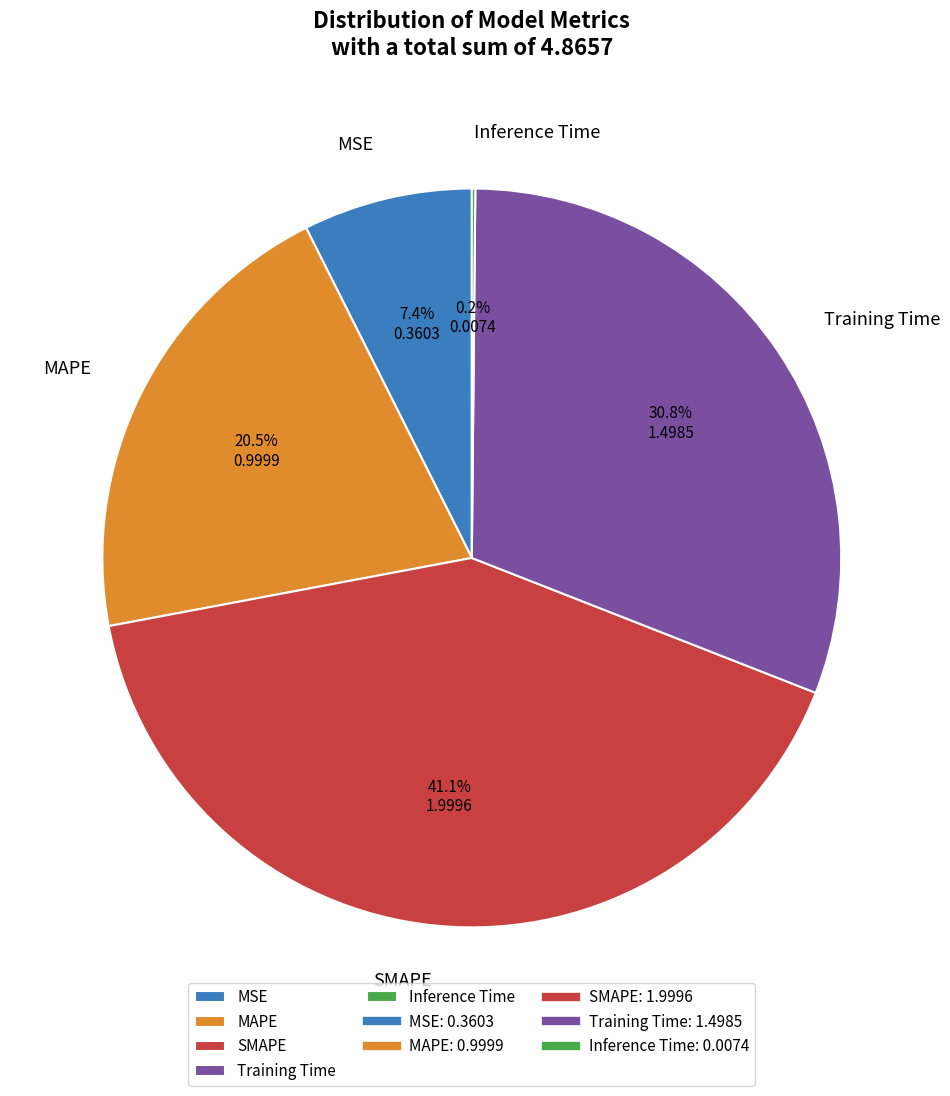

Approximately how many times larger is the value at MAPE compared to Training Time?

0.7